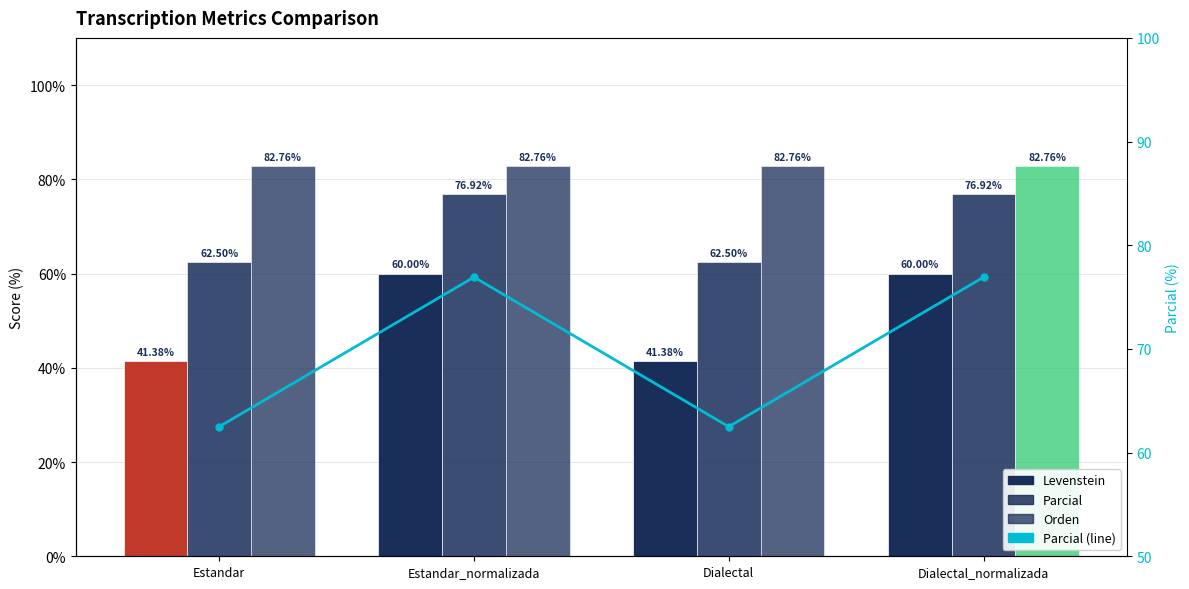

At how many categories does at least one series exceed 44?

4